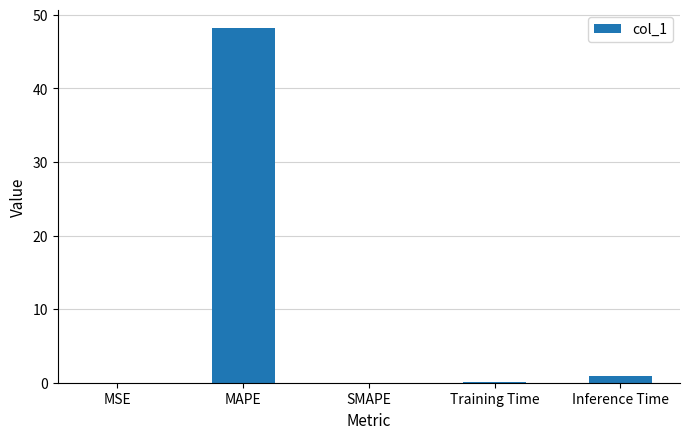

What is the approximate value at MAPE?

48.3